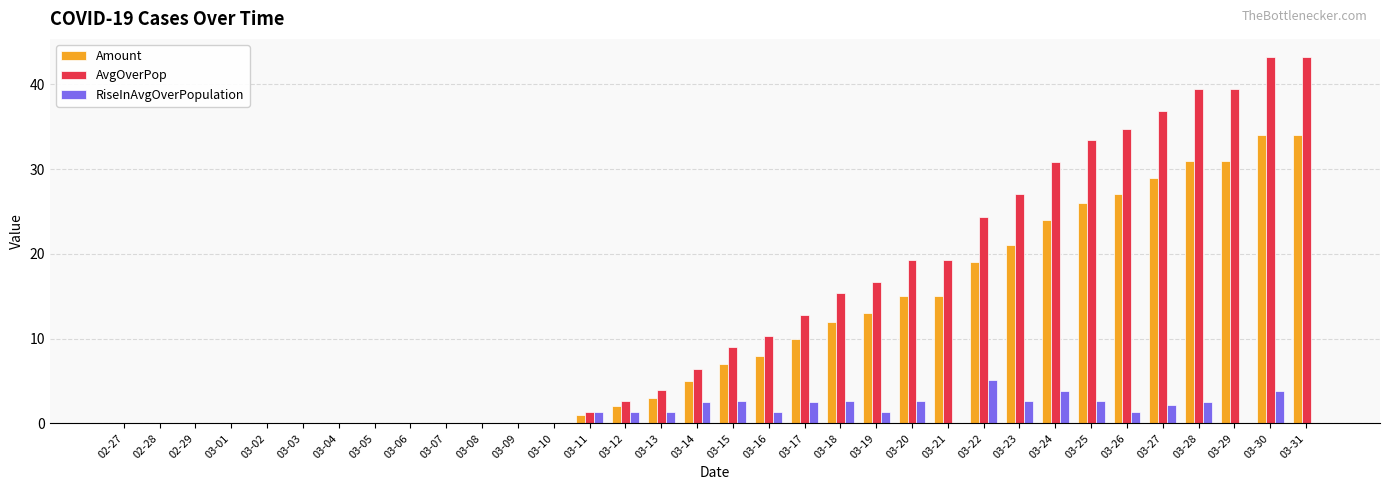

What is the greatest value displayed?

43.2